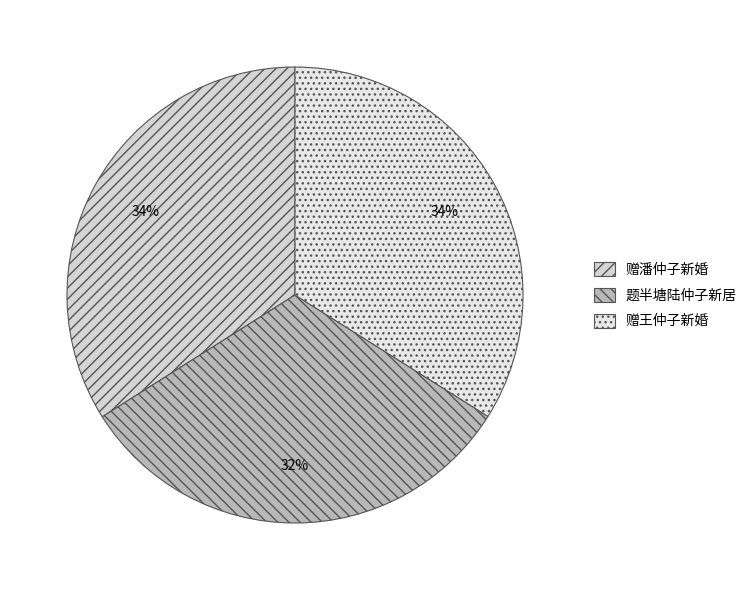

To the nearest percent, what is the average slice percentage?

33%